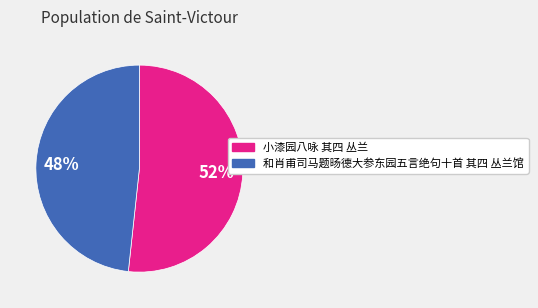

What is the smallest slice in the pie chart?

和肖甫司马题旸德大参东园五言绝句十首 其四 丛兰馆